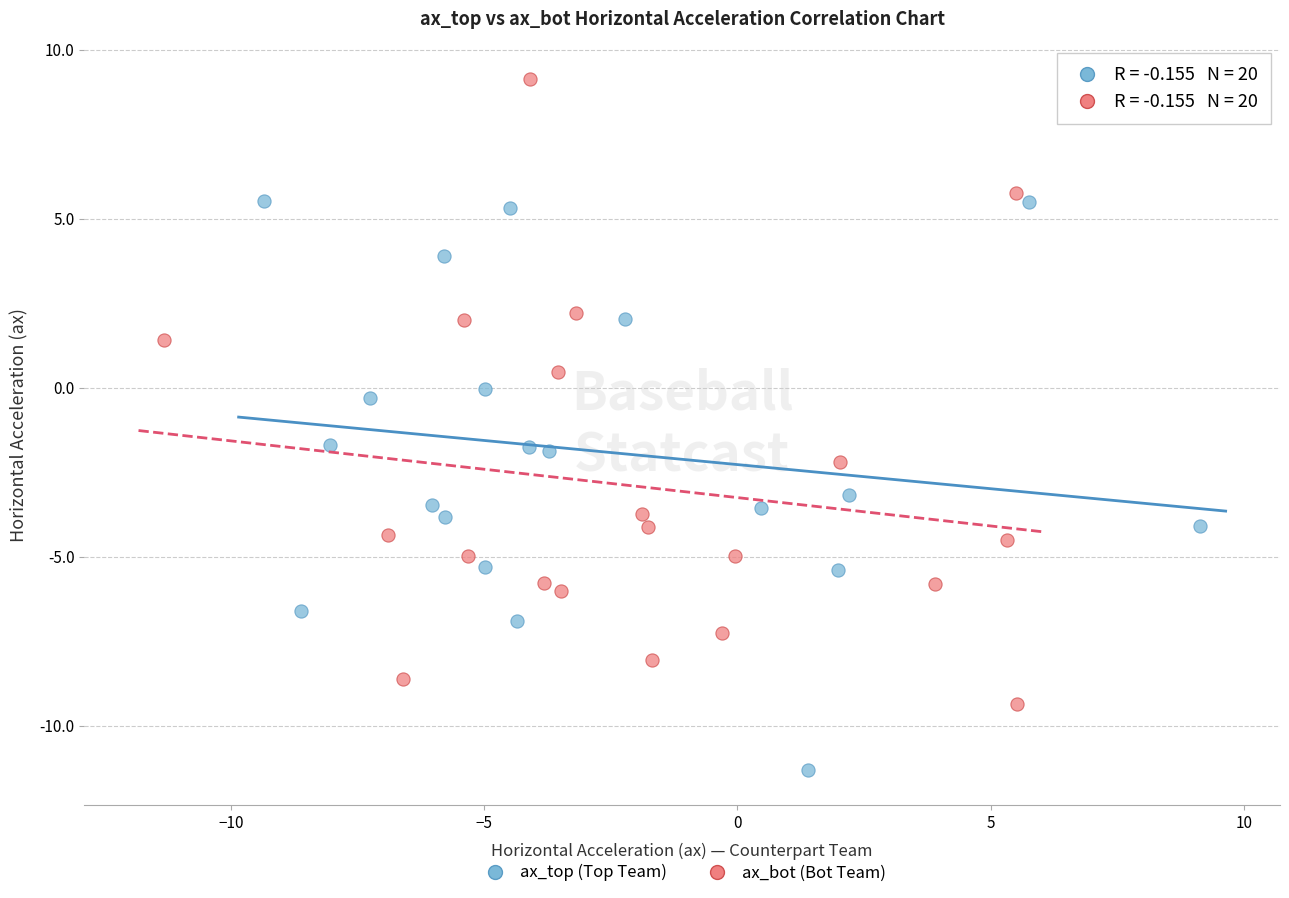

Which series has the widest spread of Y values?

ax_bot (Bot Team)